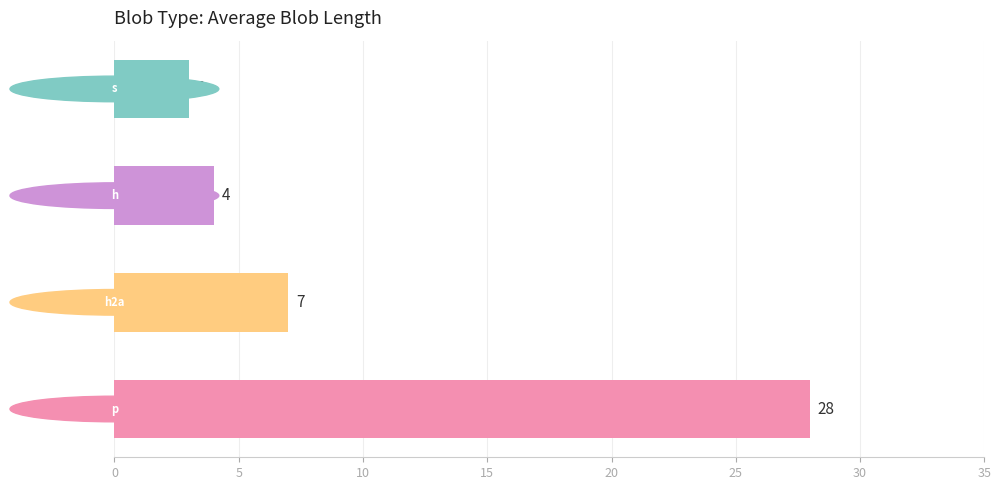

What is the minimum value shown in the chart?

3